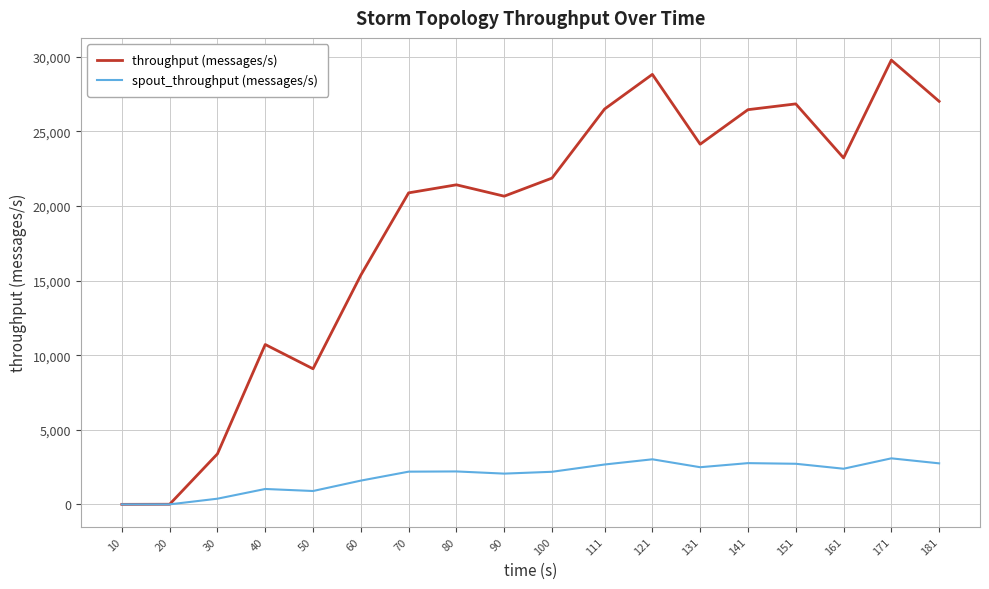

The throughput (messages/s) series shows 3386 at 30. True or false?

True